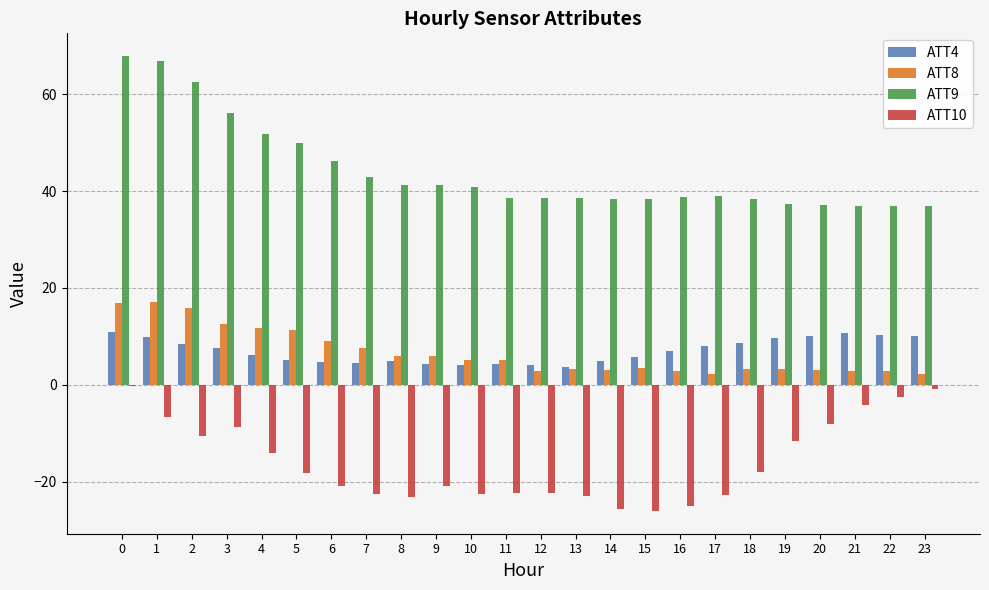

What is the sum of all ATT4 values?

167.6